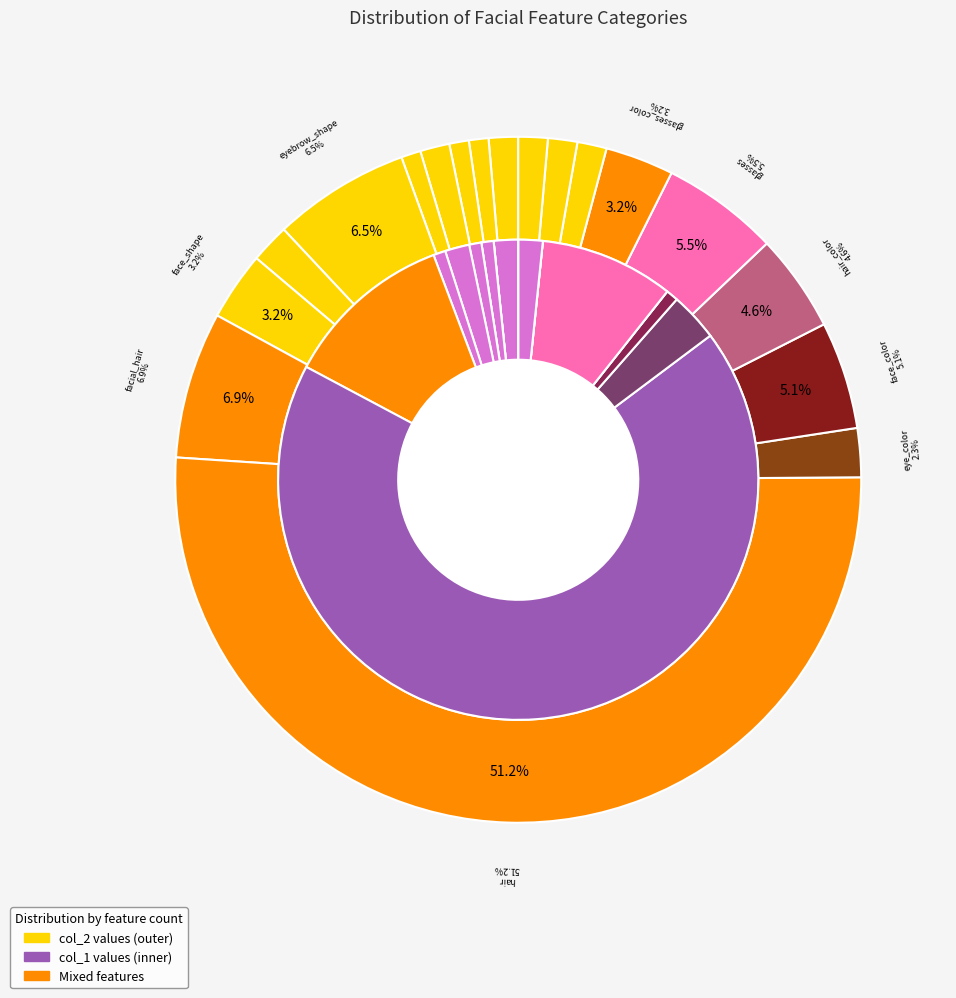

Rank the categories by value from highest to lowest.

hair, facial_hair, eyebrow_shape, glasses, face_color, hair_color, face_shape, glasses_color, eye_color, eyebrow_thickness, eye_angle, chin_length, eye_slant, eyebrow_width, eye_eyebrow_distance, eye_lashes, eye_lid, eyebrow_weight